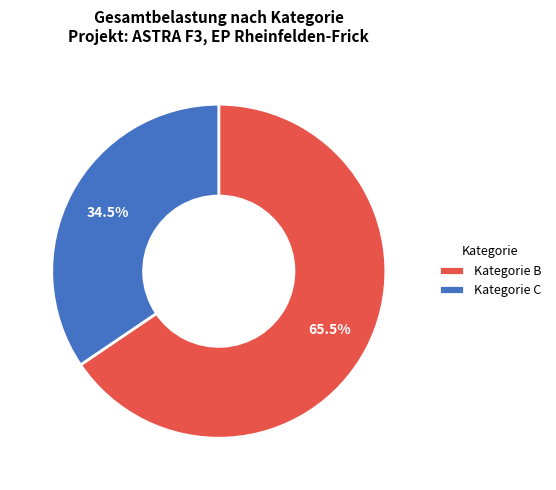

Does any single category account for the majority?

Yes